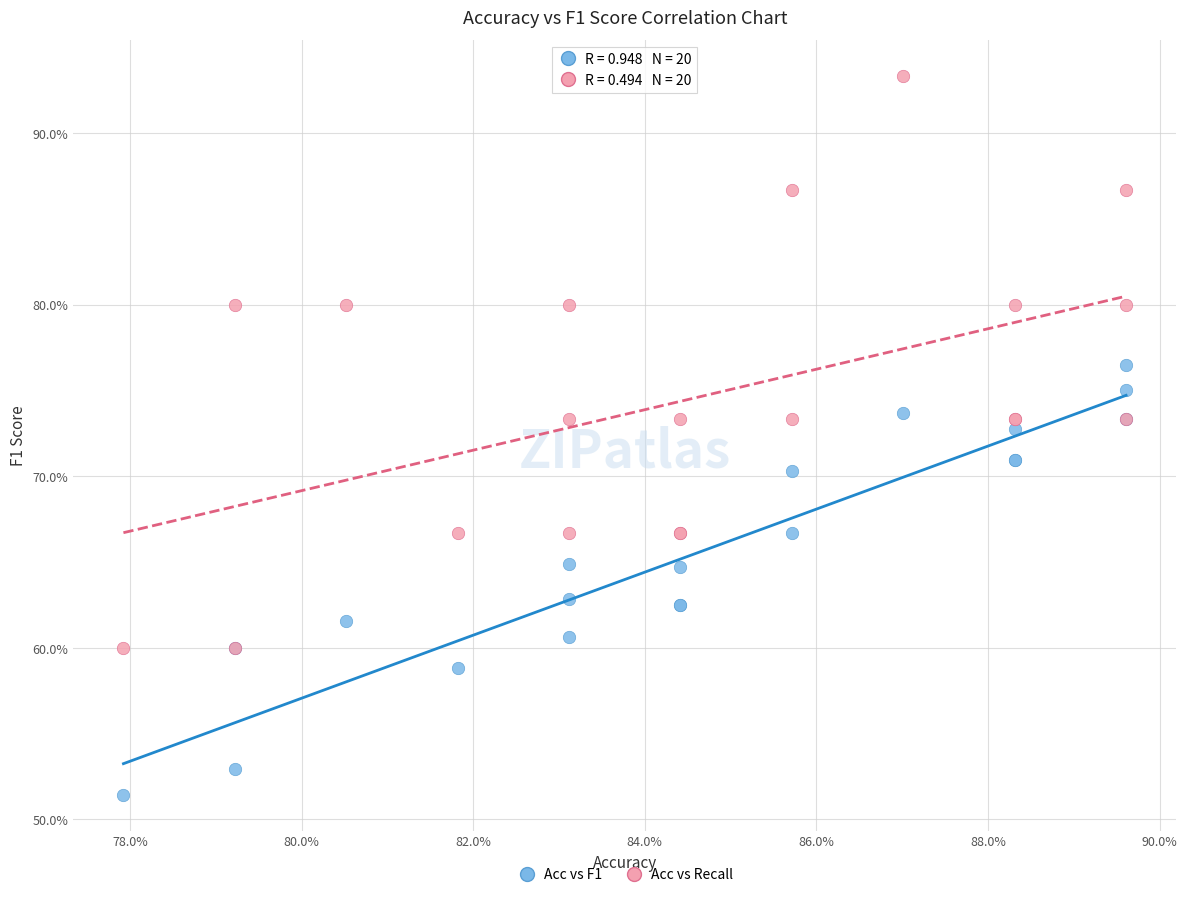

Which series has the largest Y range (max minus min)?

Acc vs Recall